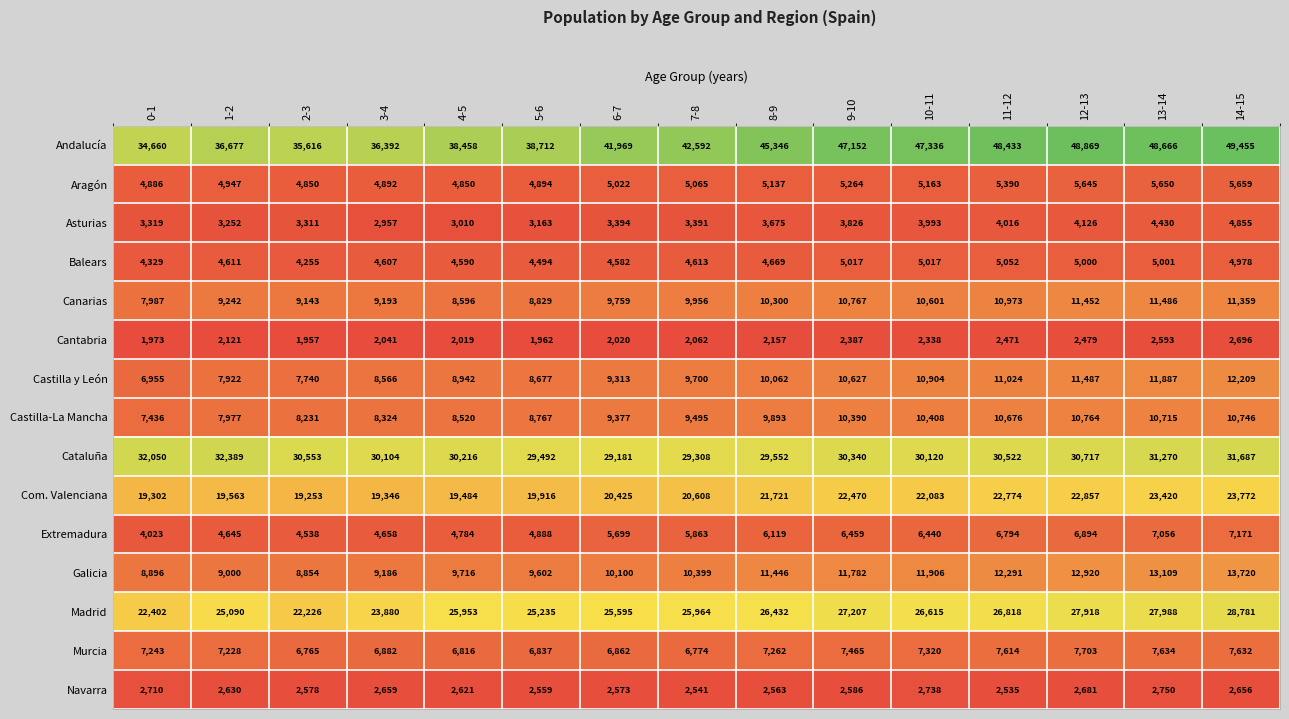

What is the difference between the maximum and minimum values in the Navarra series?

215